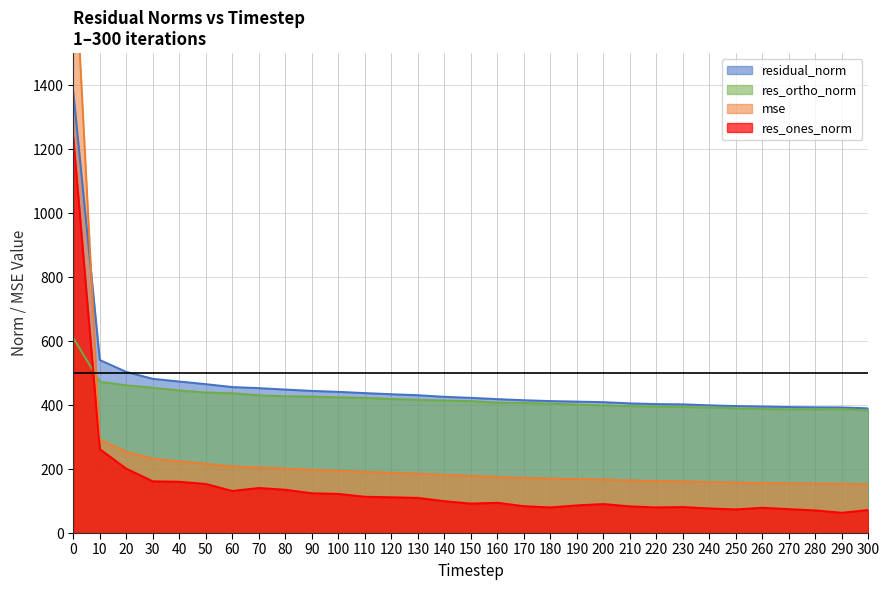

Which series changed the most between 110 and 220?

residual_norm